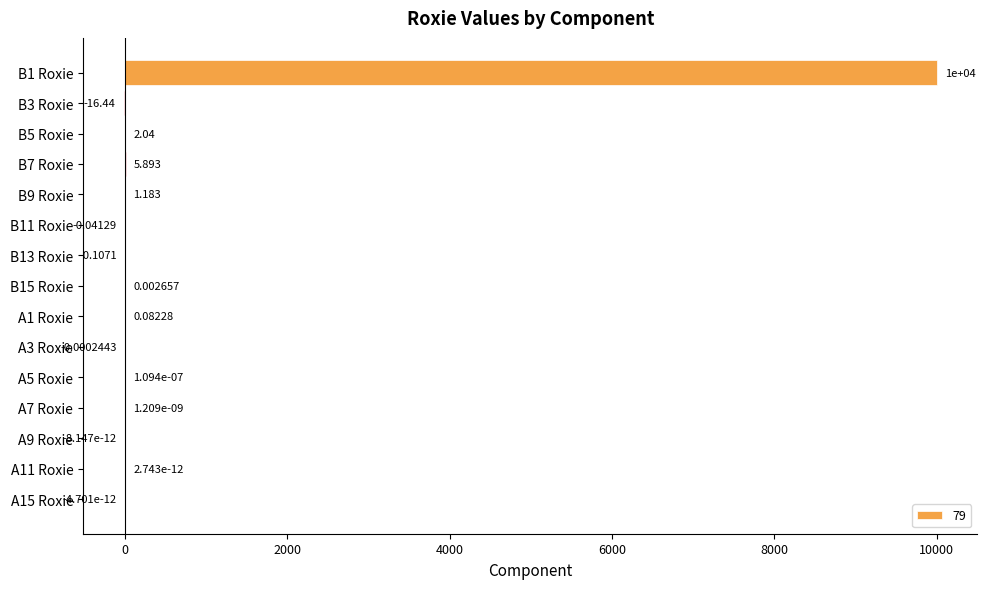

Count the number of data series in this chart.

1